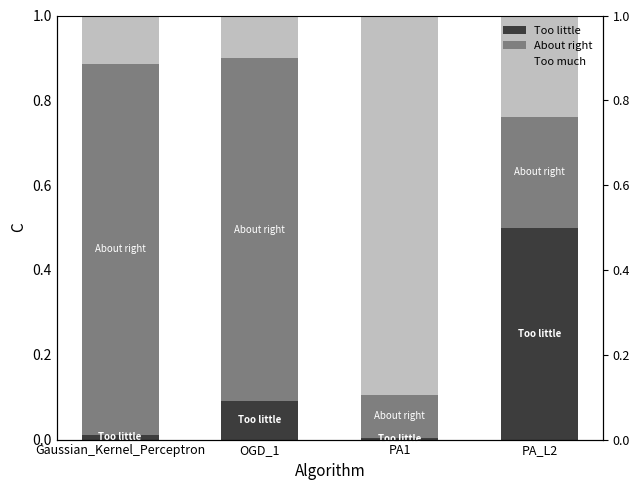

What is the label of the 4th bar from the right?

Gaussian_Kernel_Perceptron